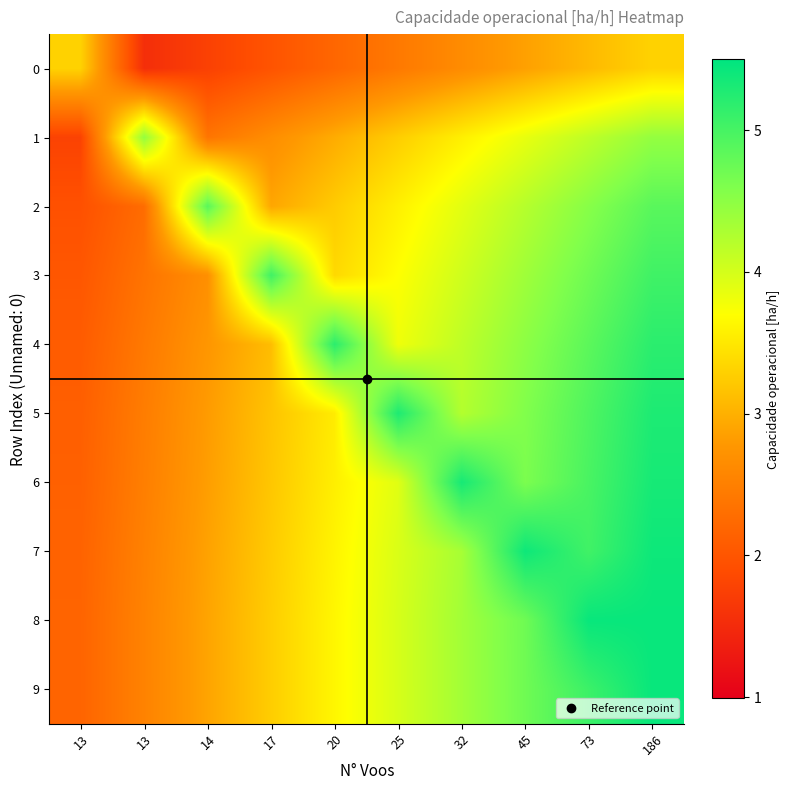

Which series has the largest range (max minus min)?

8